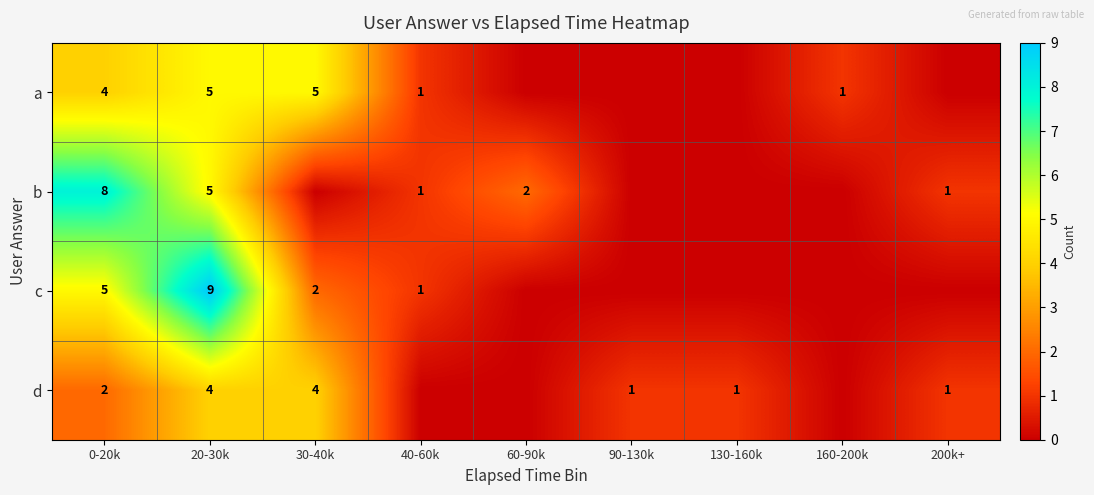

What is the total value across all series at 20-30k?

23